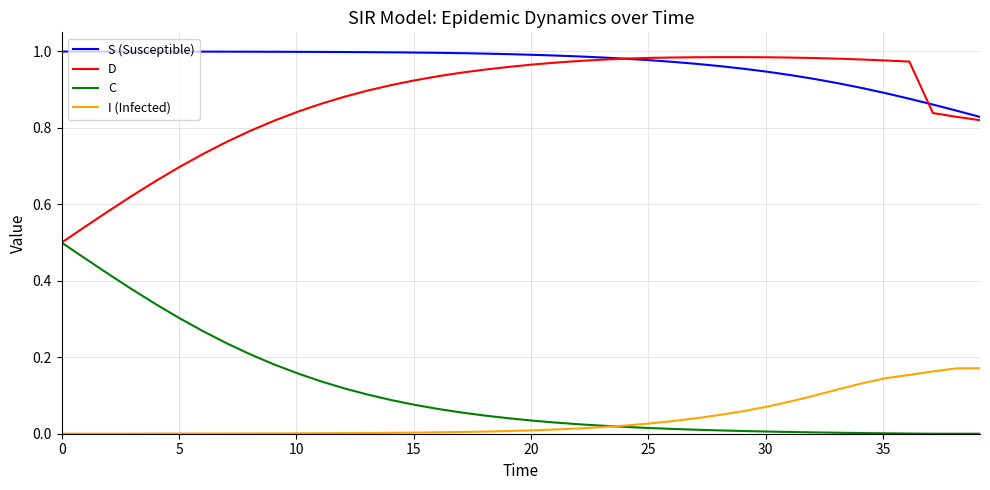

How many series are shown in this chart?

4